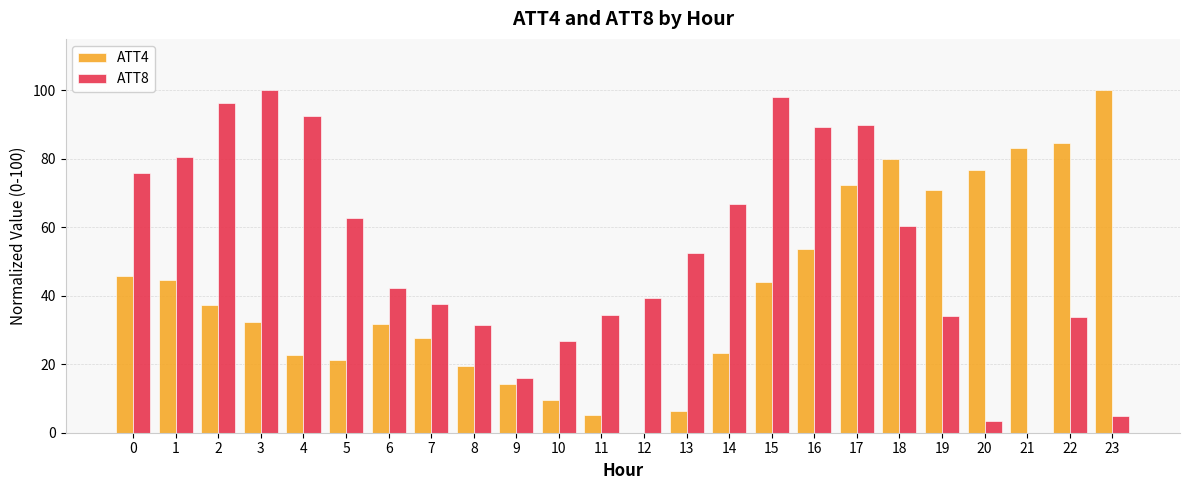

Is the value of ATT8 at 5 greater than the value of ATT4 at 10?

Yes